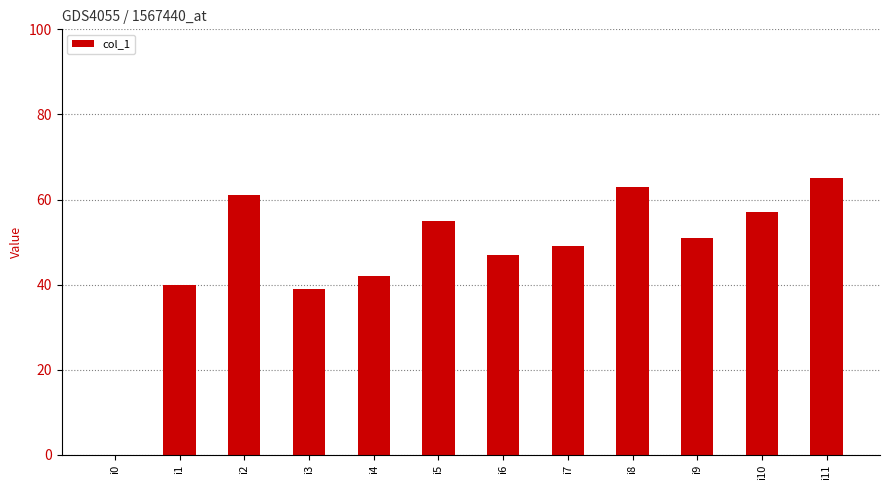

How many distinct data groups are displayed?

1